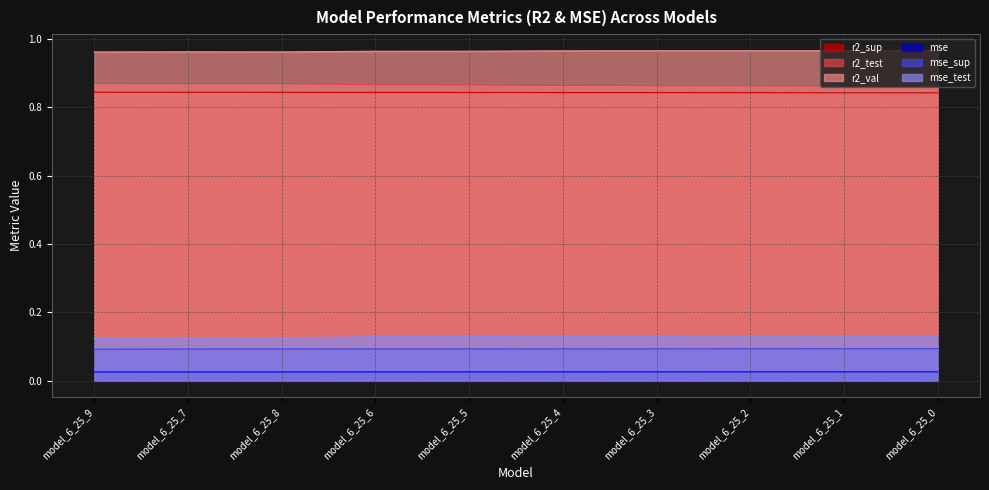

True or false: r2_val has more than 1 interior local peaks.

False